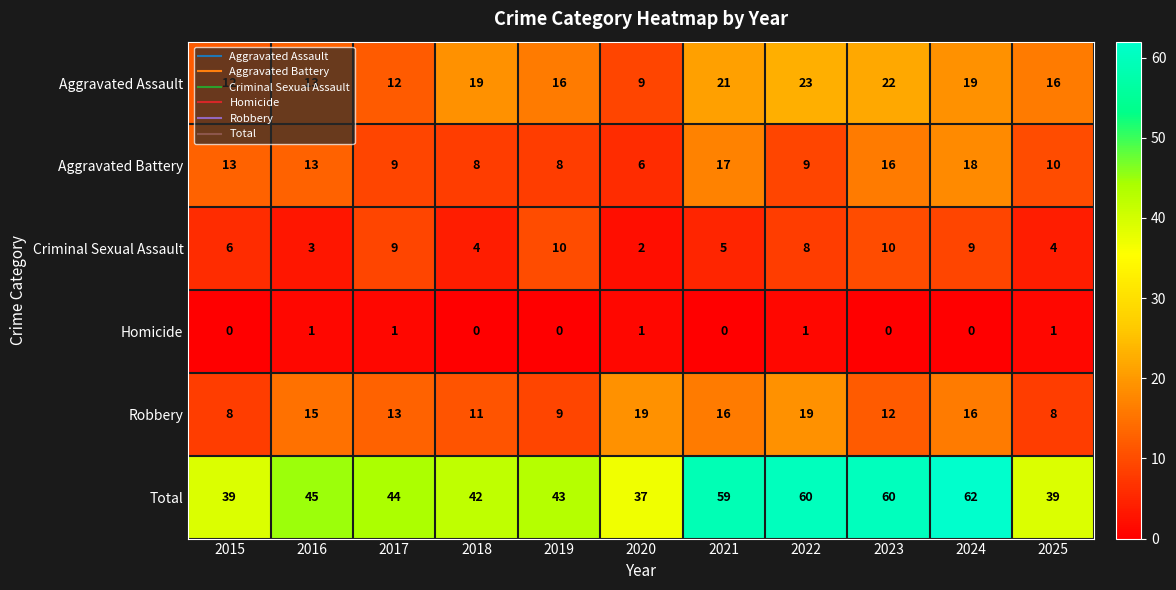

Rank the series at 2020 from lowest to highest value.

Homicide, Criminal Sexual Assault, Aggravated Battery, Aggravated Assault, Robbery, Total